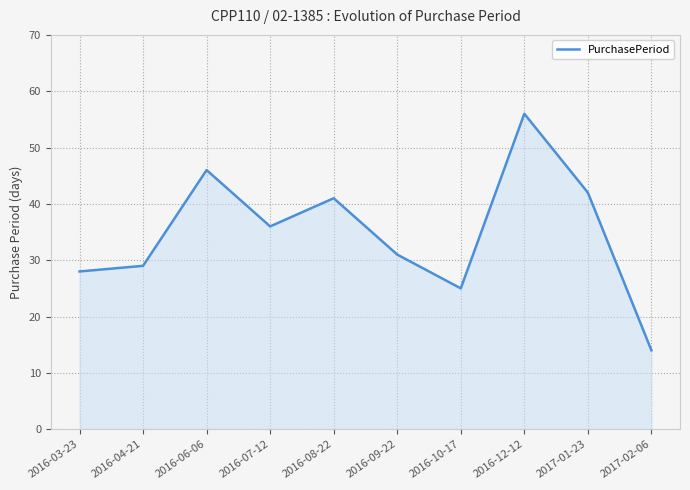

Where is the first local maximum?

2016-06-06